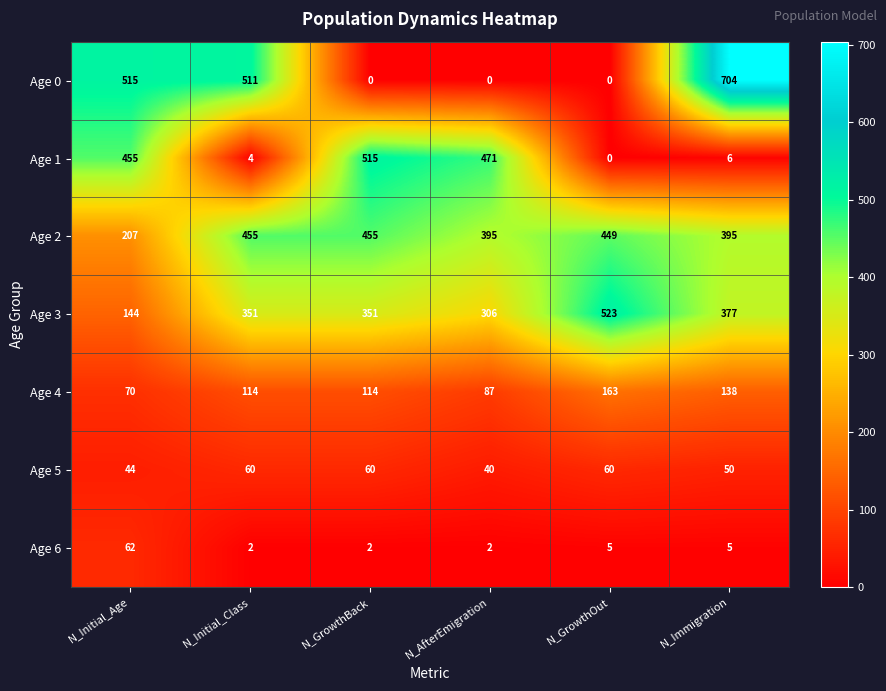

At which category is the sum across all series the highest?

N_Immigration